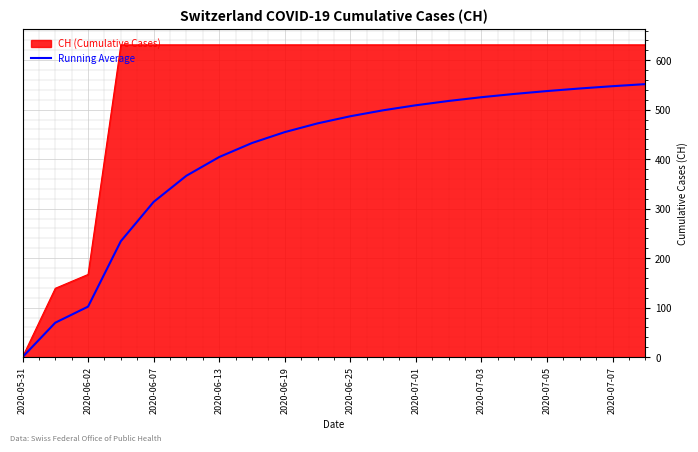

Rank the series by their average value, from highest to lowest.

CH (Cumulative Cases), Running Average